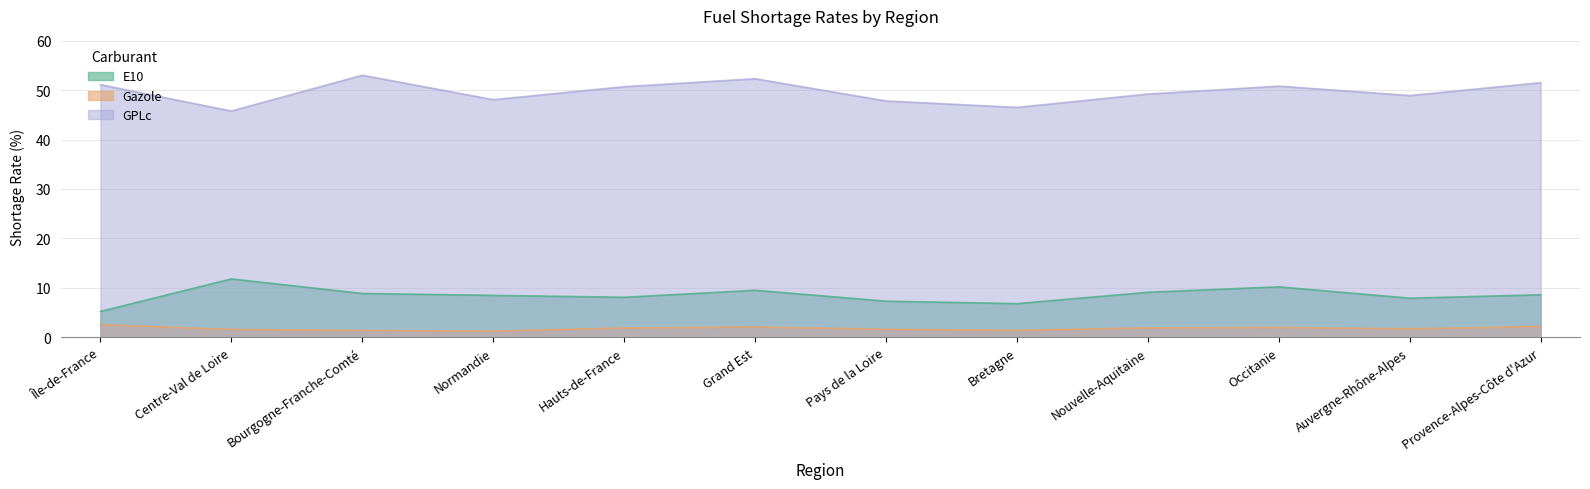

Between Hauts-de-France and Nouvelle-Aquitaine, which series saw the biggest shift?

GPLc